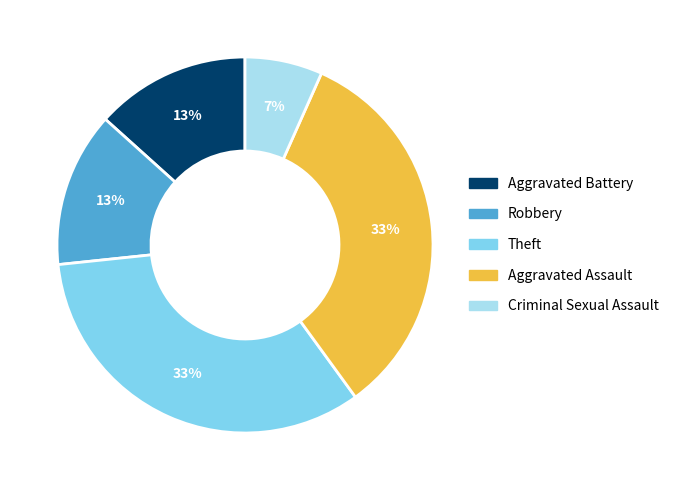

Which category has the smallest portion of the pie?

Criminal Sexual Assault